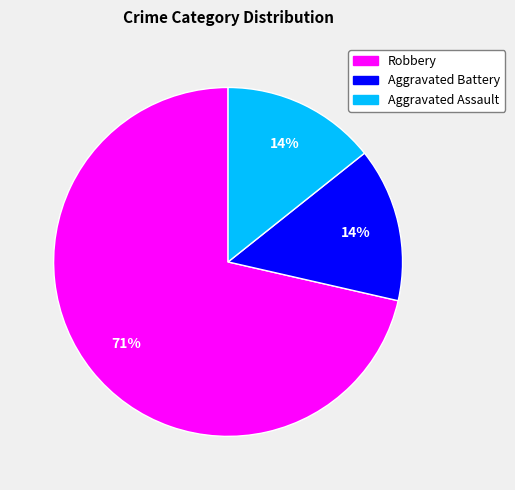

Which slice represents more than half of the pie?

Robbery